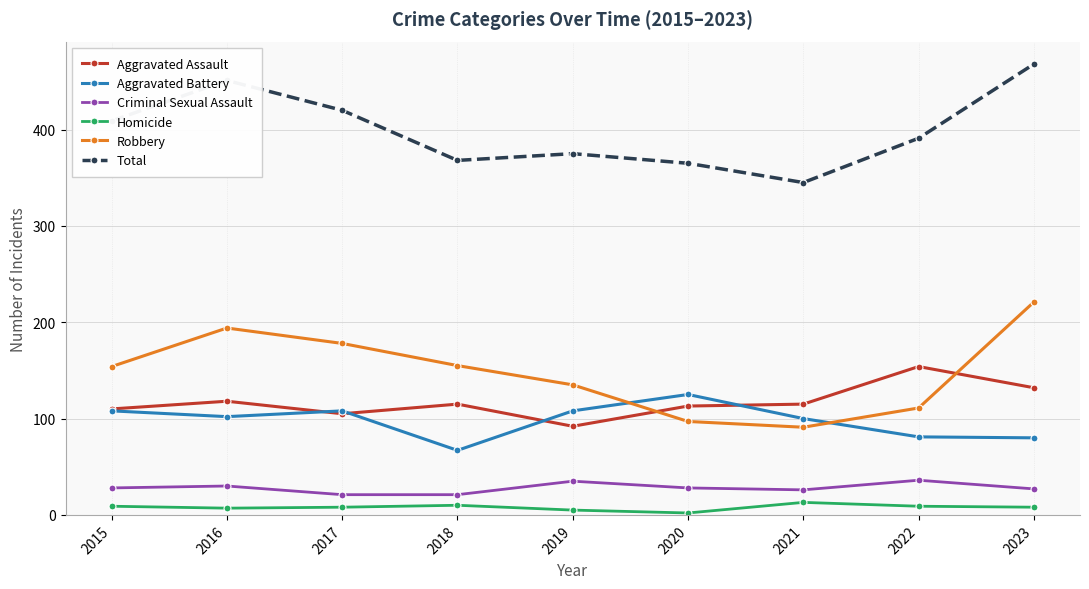

The value of Total at 2023 is 824. True or false?

False